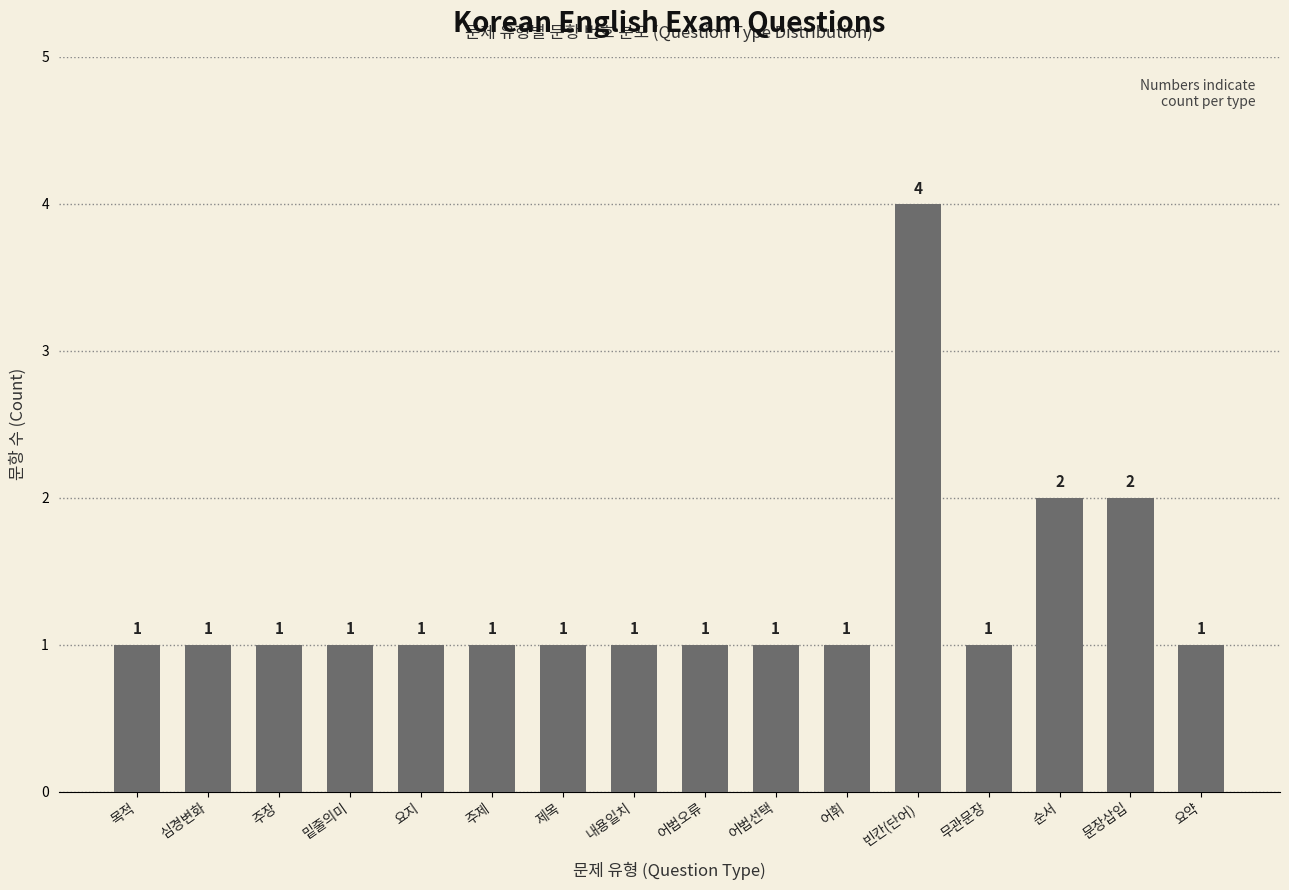

What is the ratio of the value at 빈칸(단어) to the value at 주장?

4.0